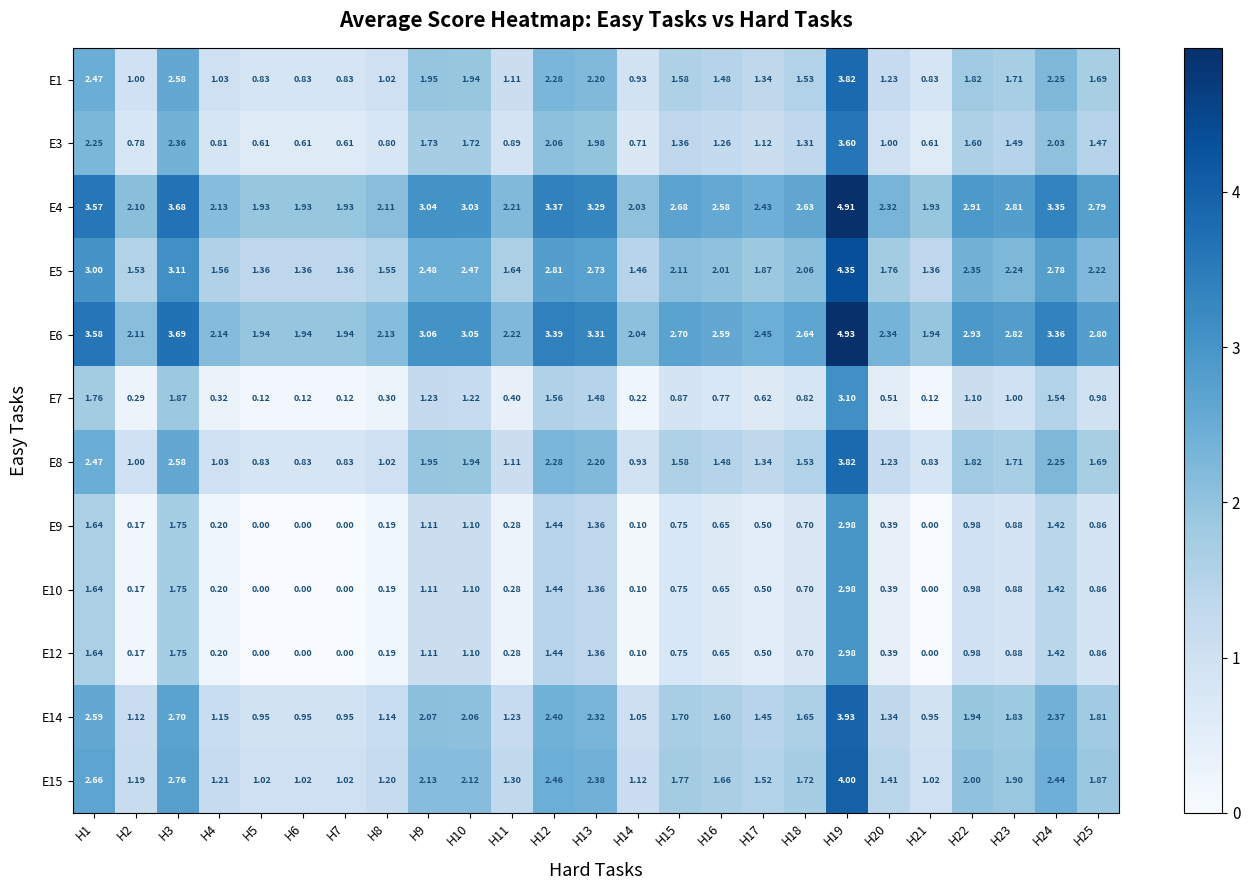

Is the value of E15 at H6 greater than the value of E10 at H10?

No